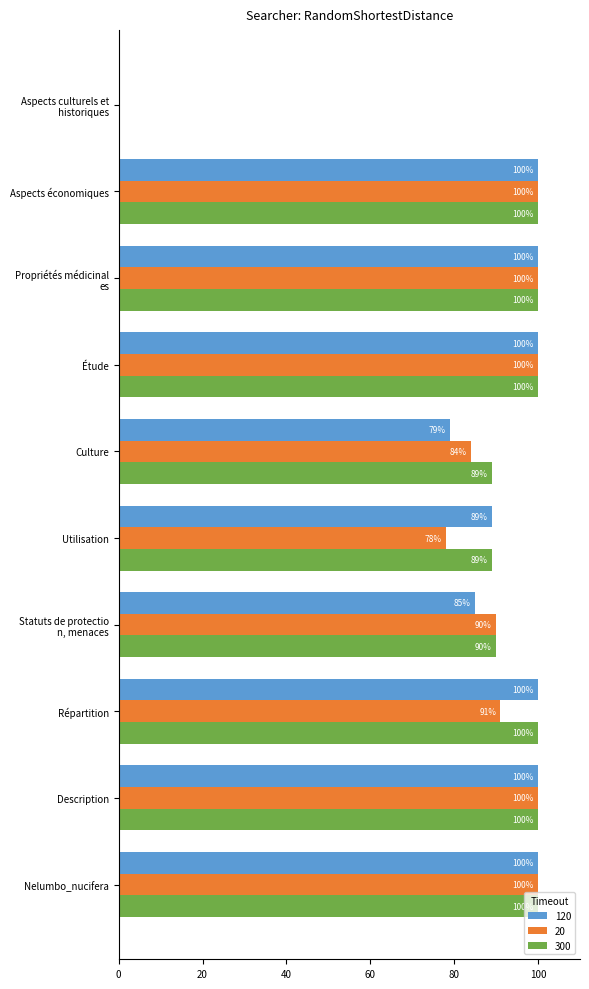

What is the sum of the 20 values at Culture and Étude?

184